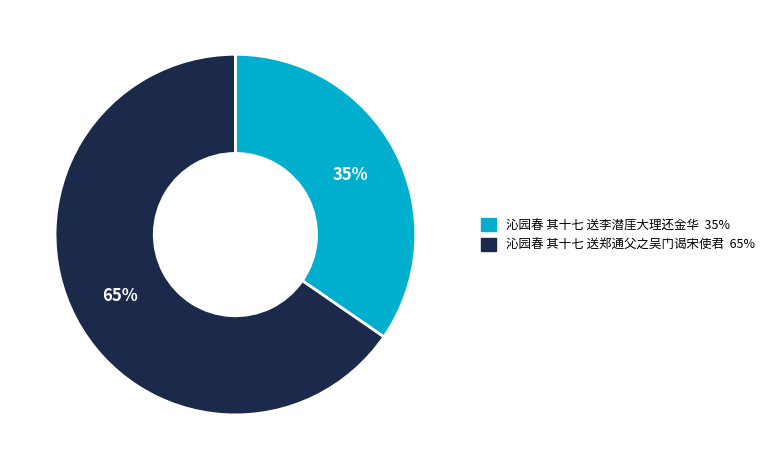

Which slice is the smallest?

沁园春 其十七 送李潜厓大理还金华